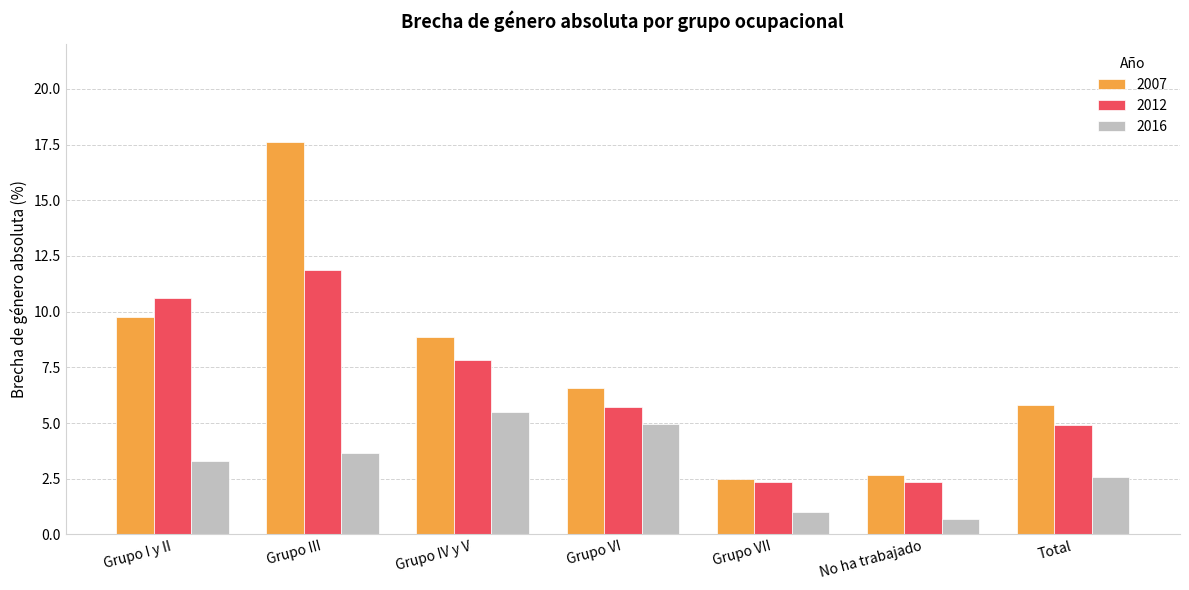

What is the total value across all series at Grupo I y II?

23.7